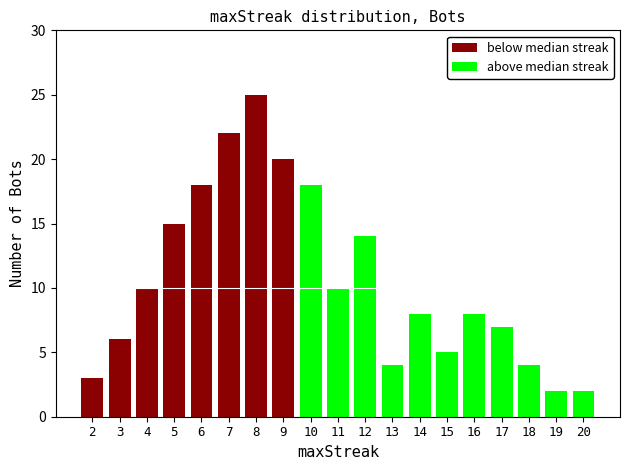

What are all the series names shown in the legend?

below median streak, above median streak